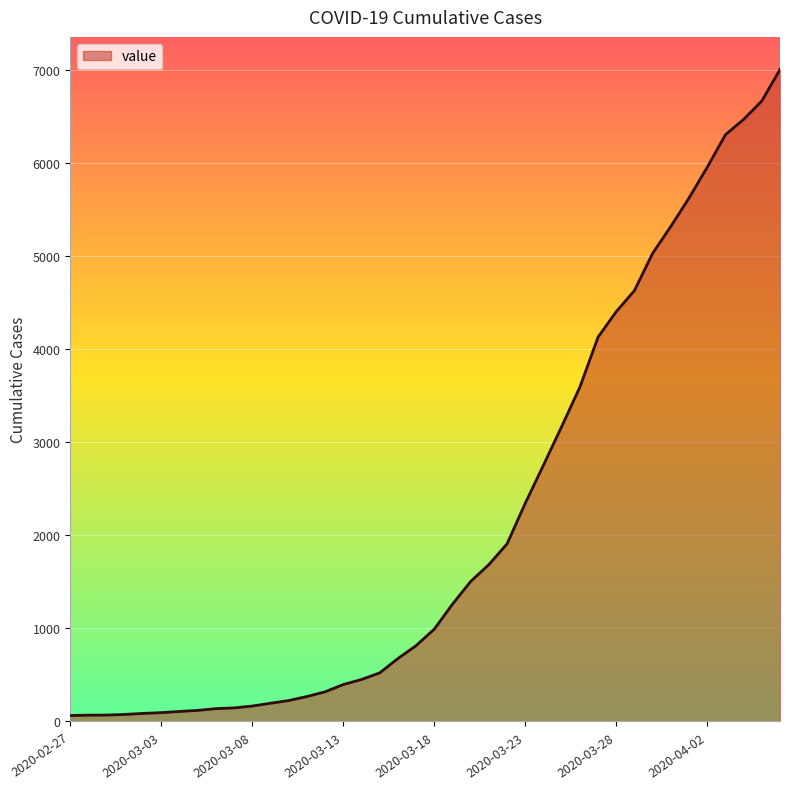

What is the maximum value shown in the chart?

7002